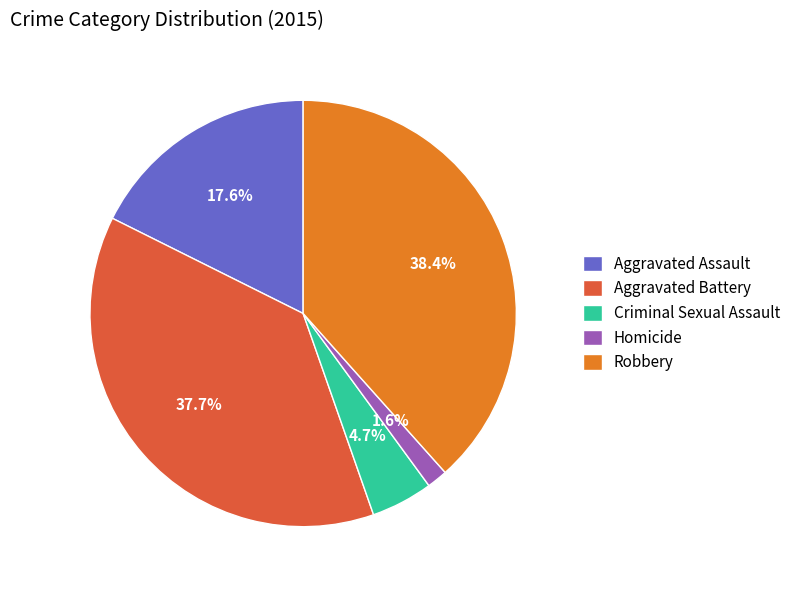

Is Robbery the majority of the pie?

No